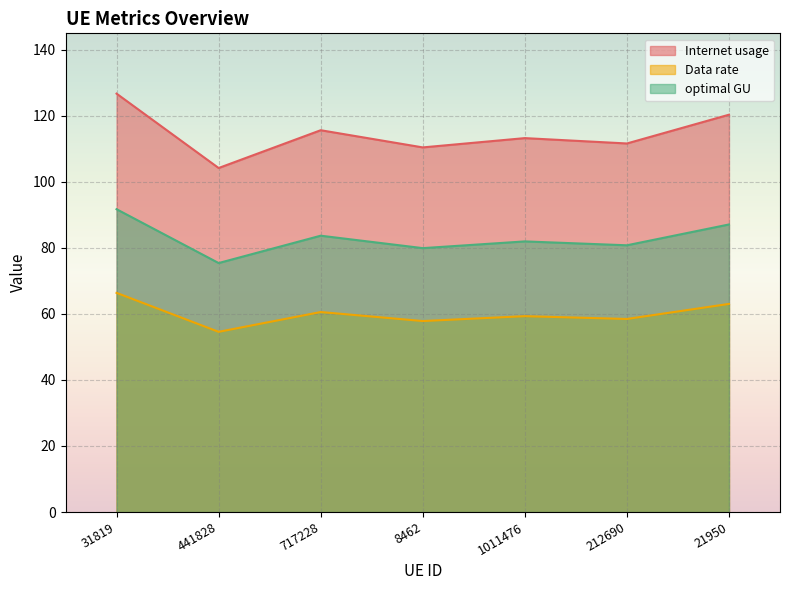

True or false: optimal GU and Internet usage cross at least once.

False